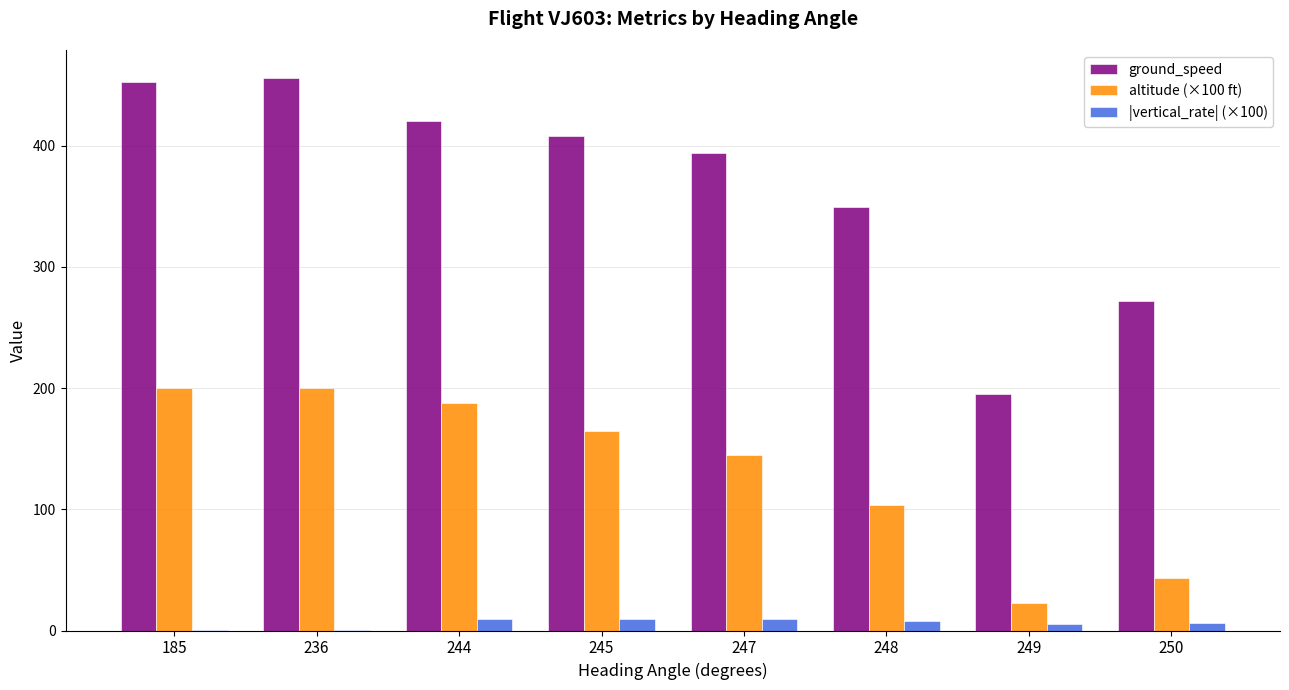

Is it true that ground_speed equals 161.5 at 248?

False